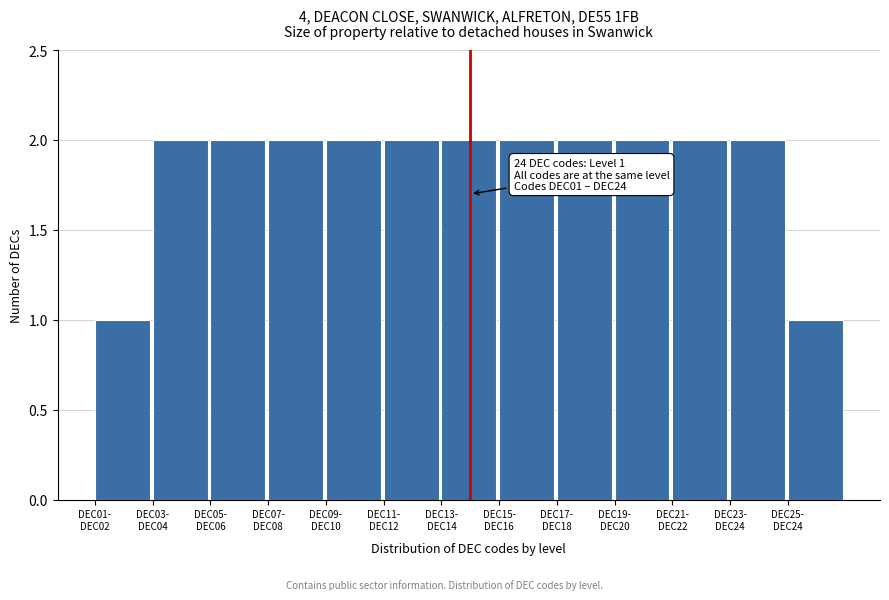

Reading left to right, transcribe all the data shown in this chart.

1	2	2	2	2	2	2	2	2	2	2	2	1